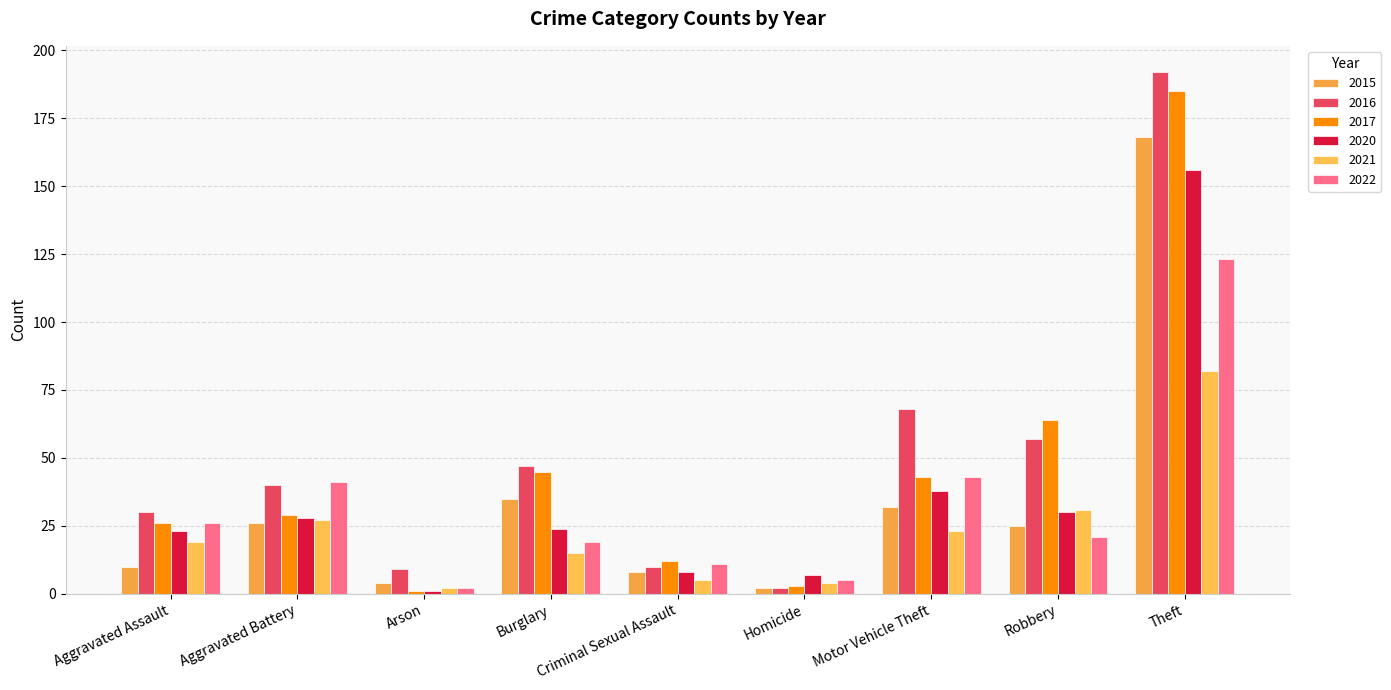

What is the sum of all 2016 values?

455